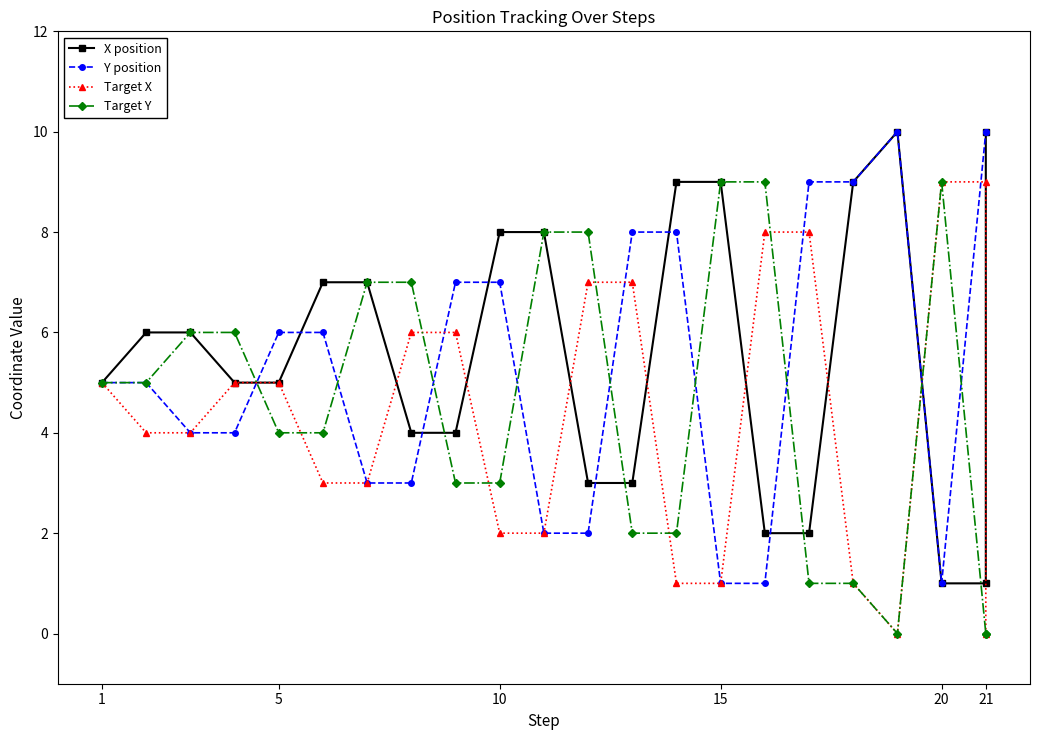

Which series has the largest total across all categories?

X position